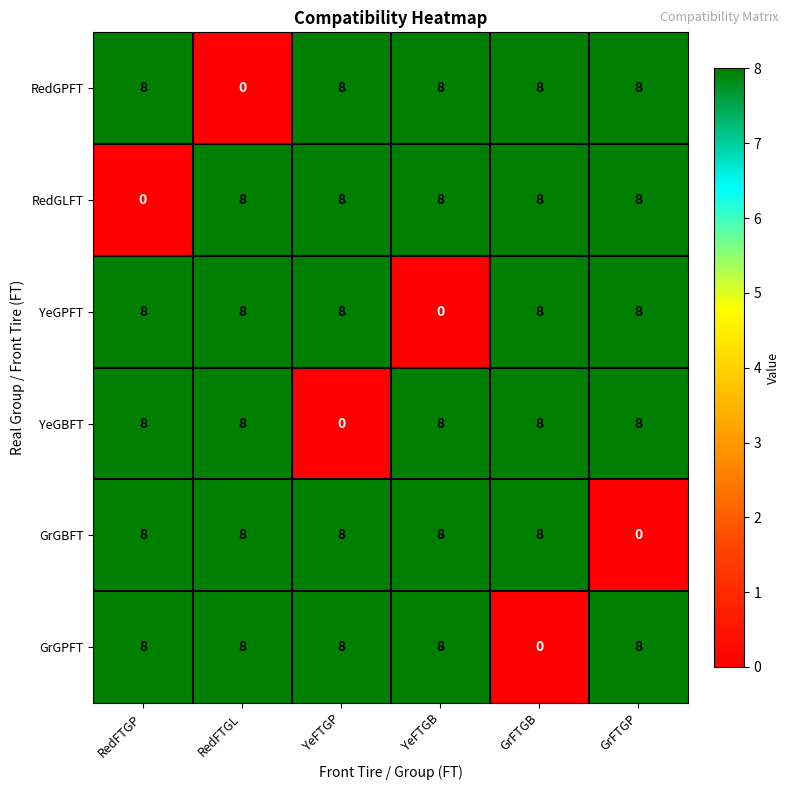

What is the spread (max minus min) of values at GrFTGB?

8